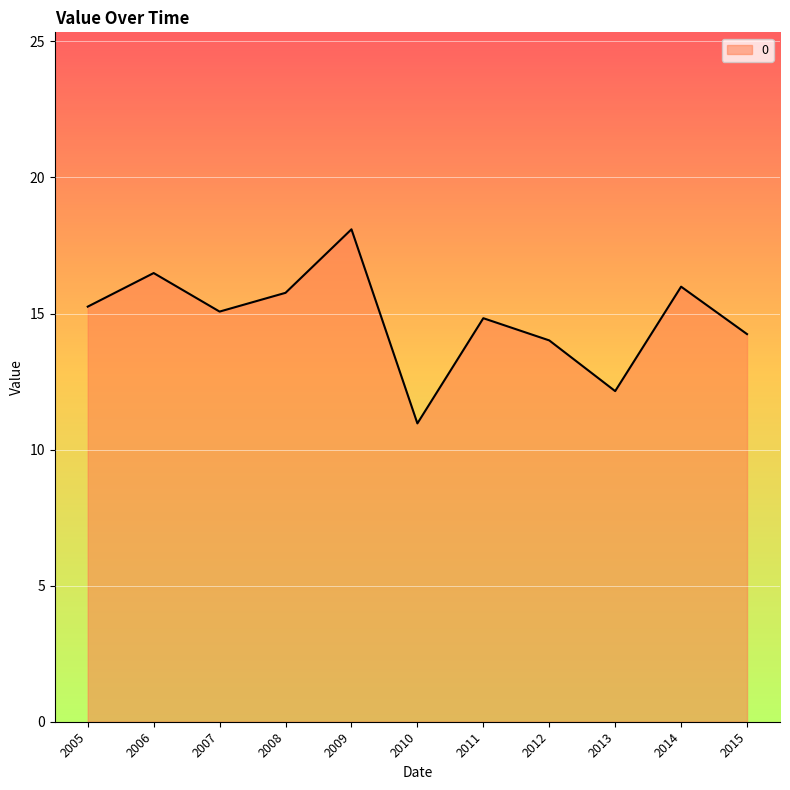

Which label corresponds to the smallest value in the chart?

2010